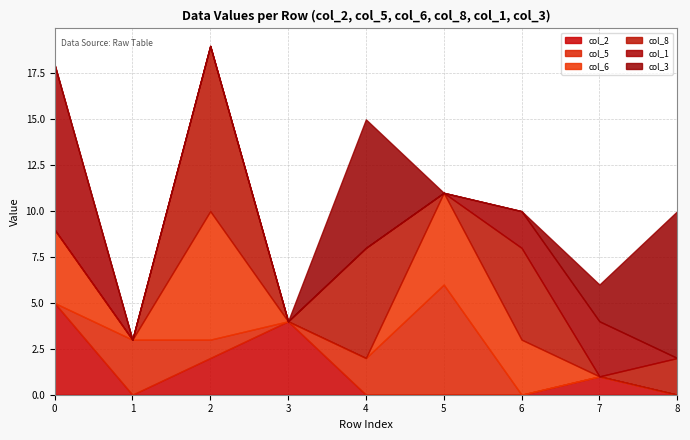

What is the sum of all col_3 values?

17